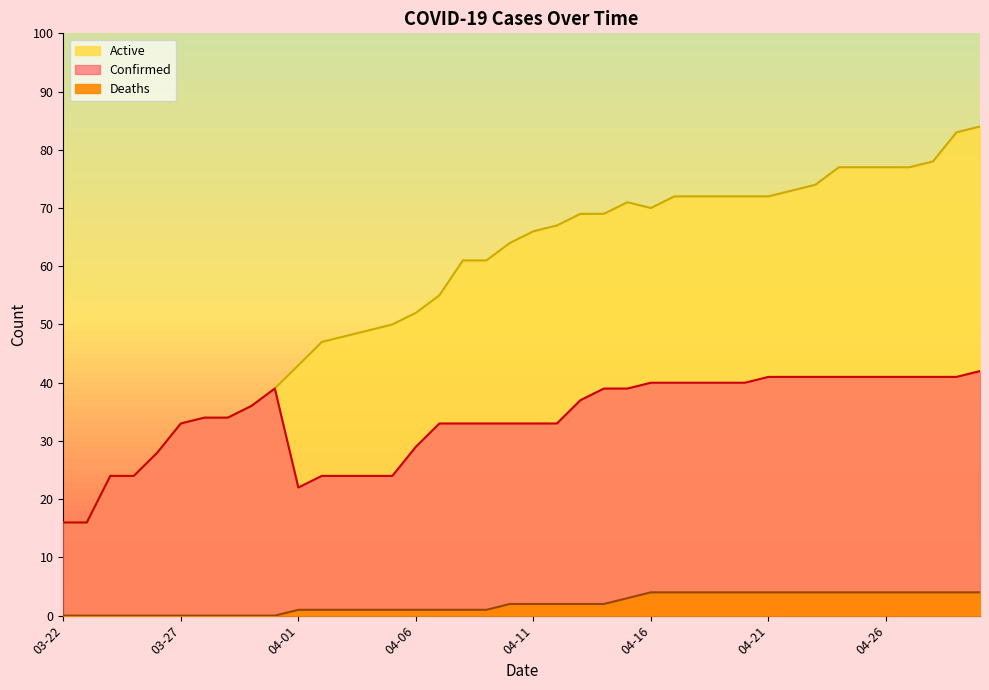

What is the value of the Deaths point at the 23rd from the left?

2